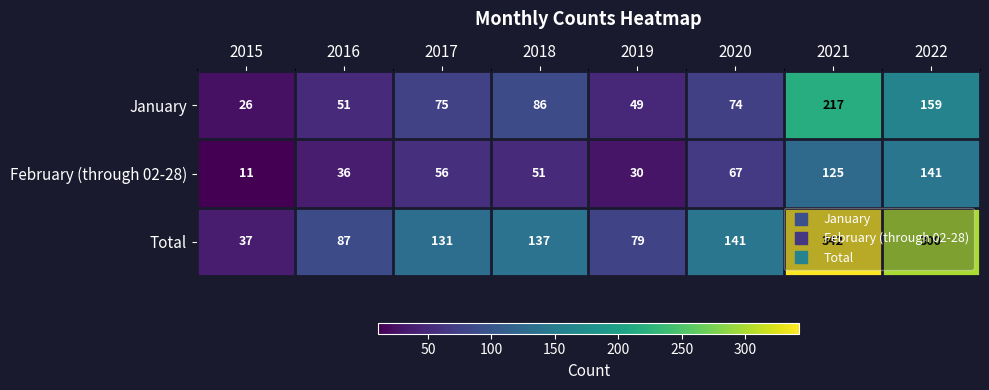

List the series in order of their peak value, lowest first.

February (through 02-28), January, Total